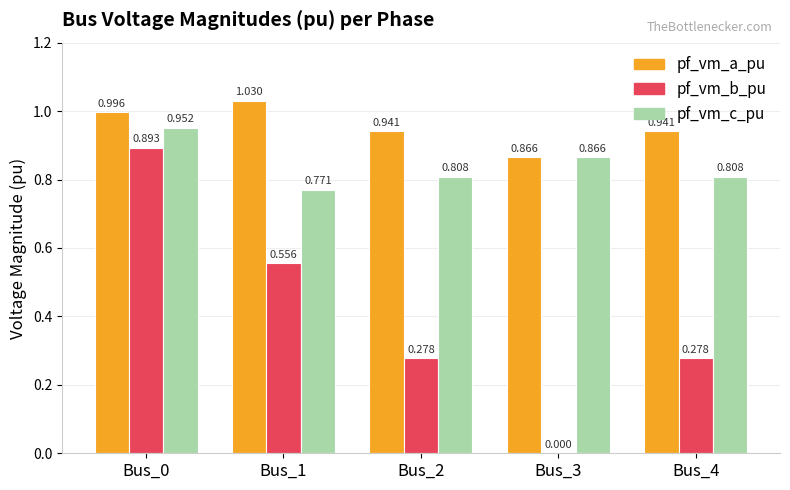

How many pf_vm_c_pu values are between 0 and 1?

5